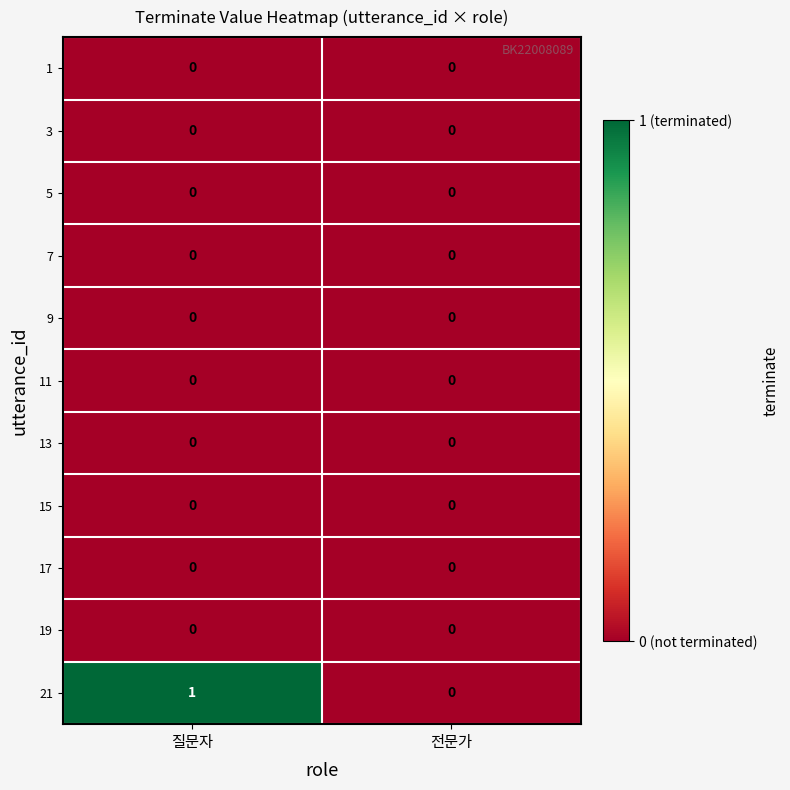

Which series has the largest range (max minus min)?

21